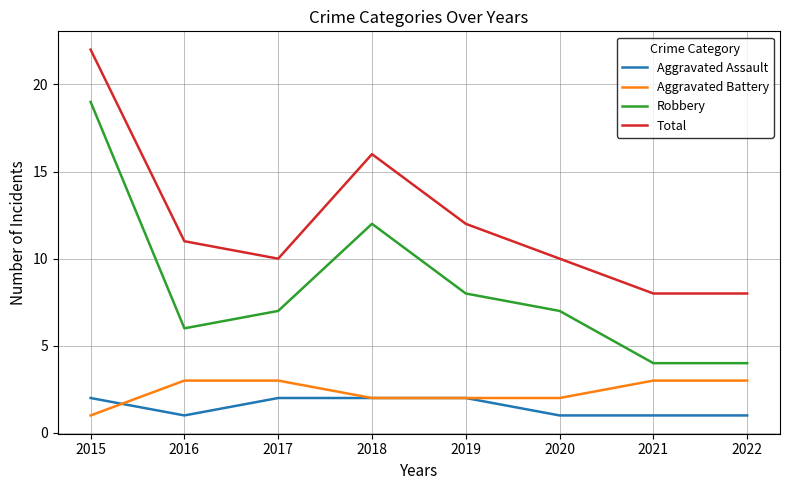

Does the chart have visible grid lines?

Yes